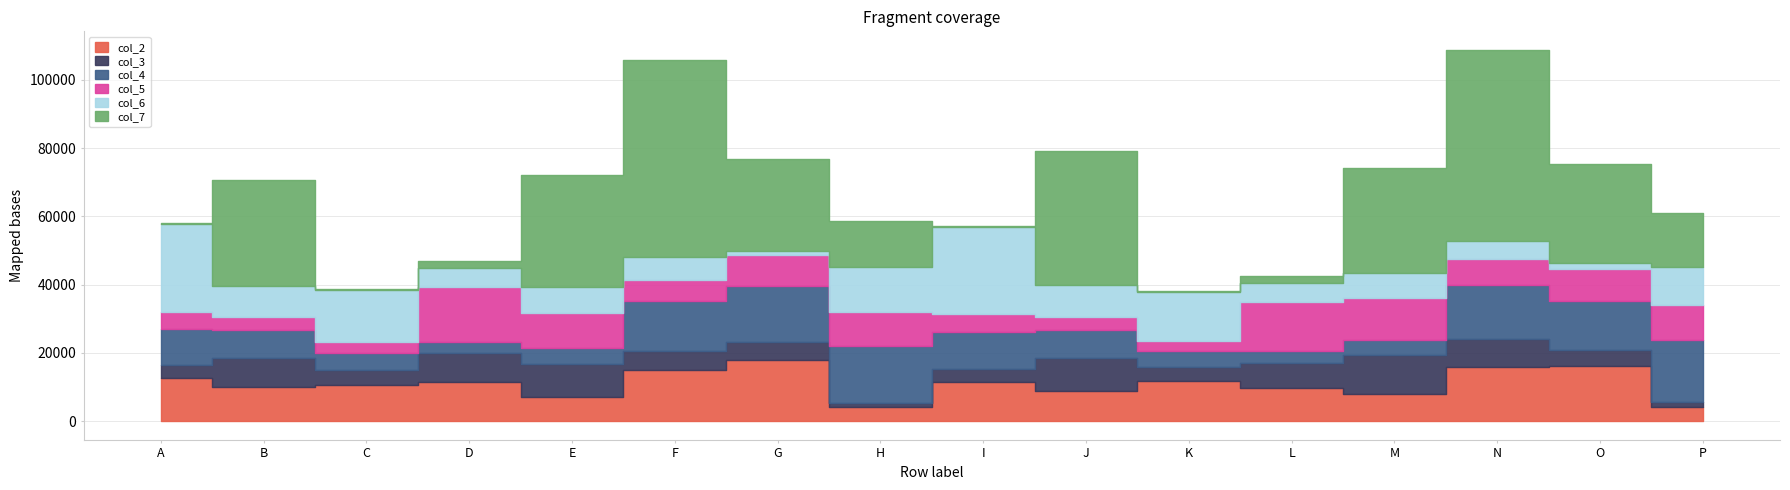

What is the highest value of the col_2 series?

18061